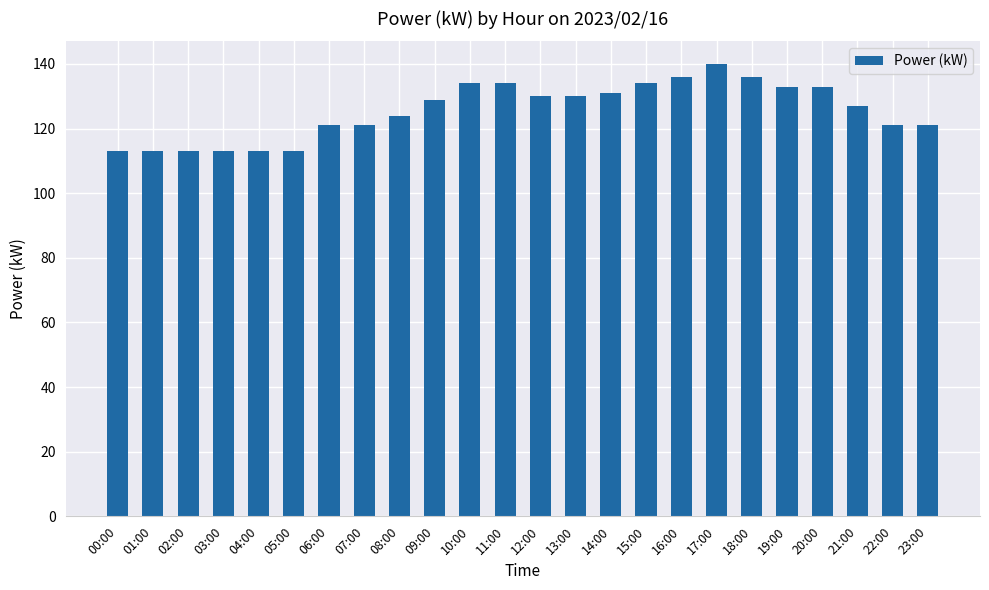

What is the maximum value shown in the chart?

140